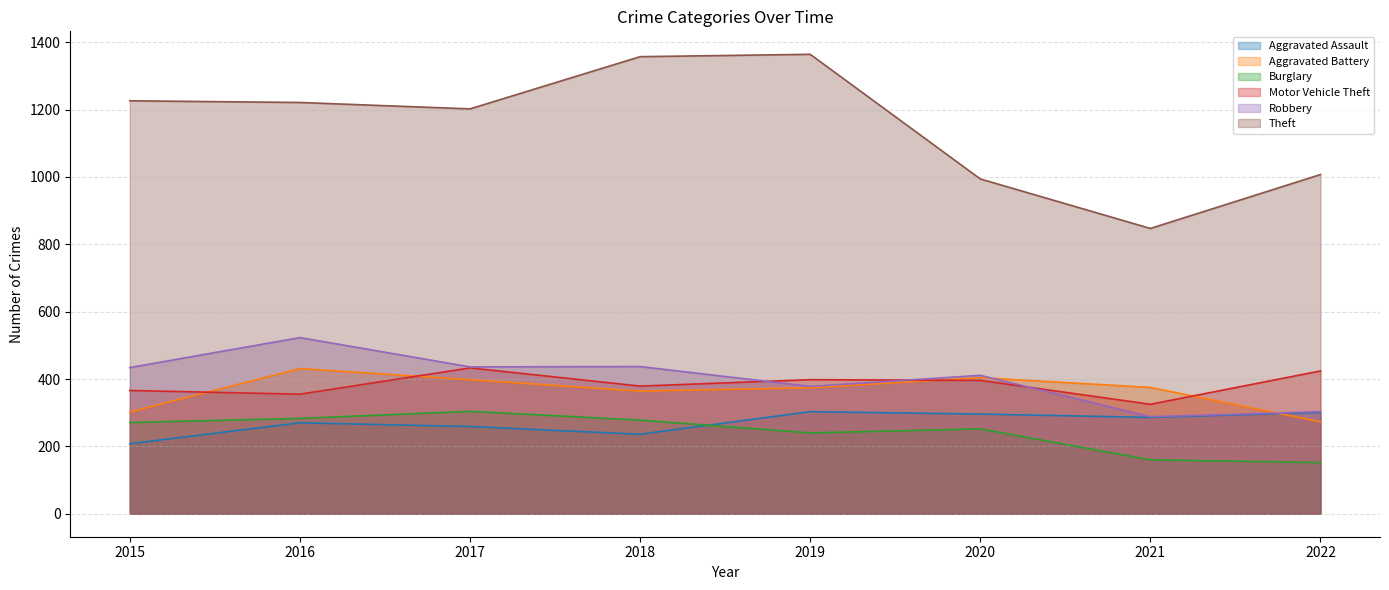

What is the sum of the Aggravated Assault values at 2019 and 2015?

511